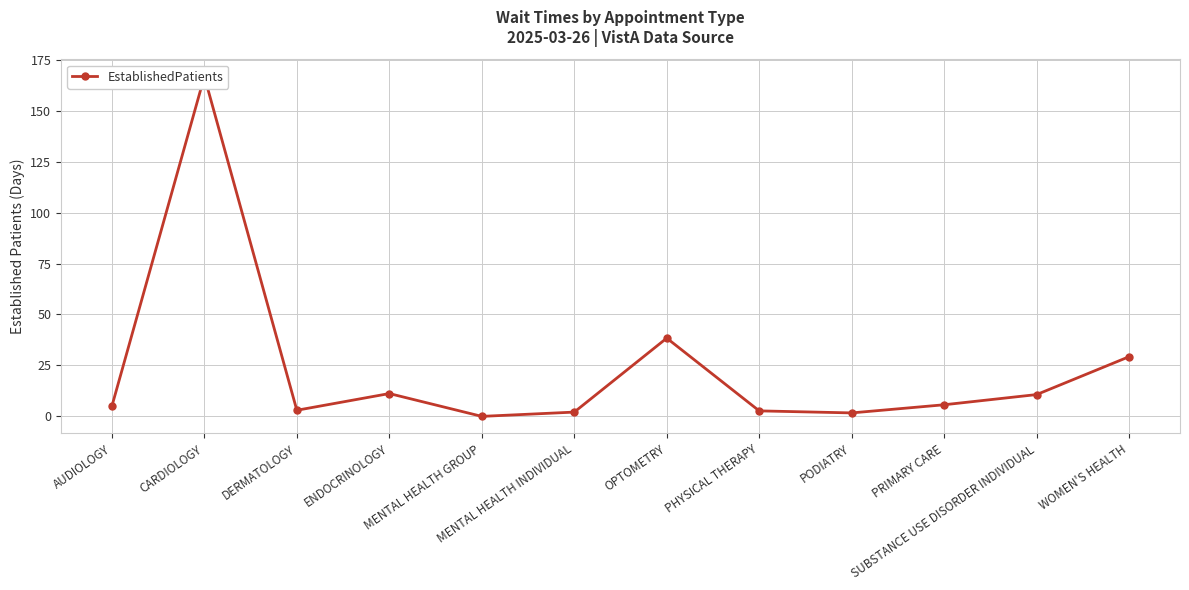

What is the difference between the maximum and second lowest values?

165.1